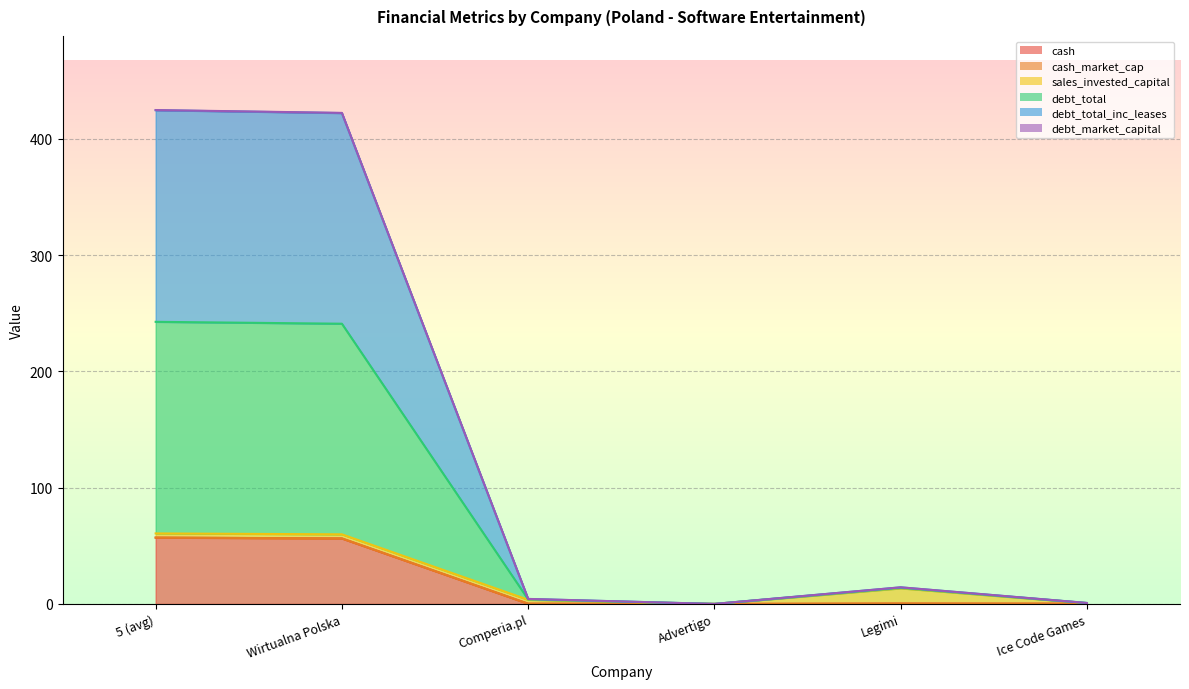

At which category is the sum across all series the highest?

5 (avg)